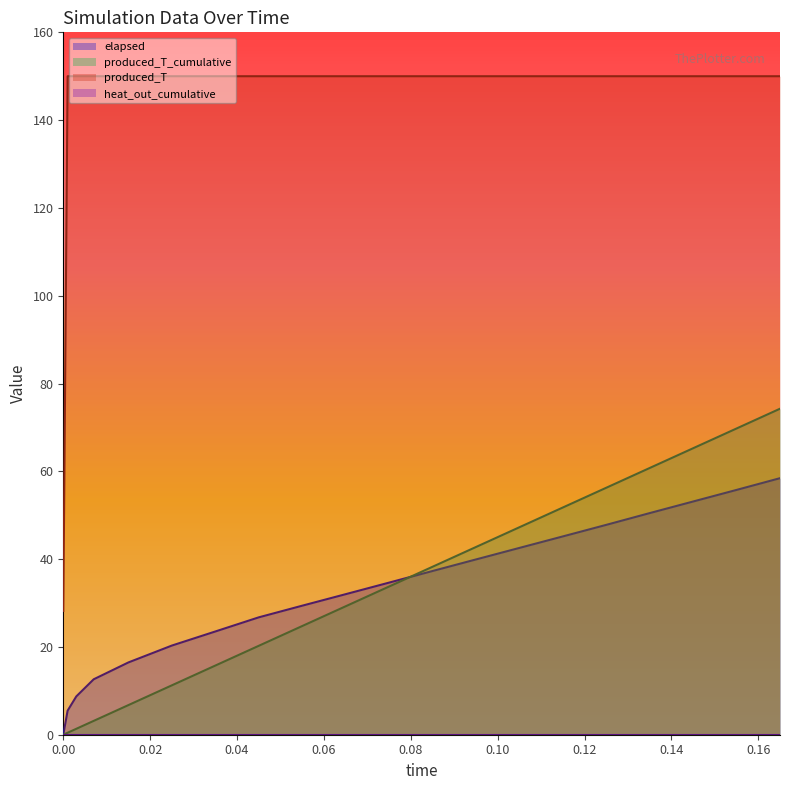

The value of elapsed at 0.135 is 50.5. True or false?

True